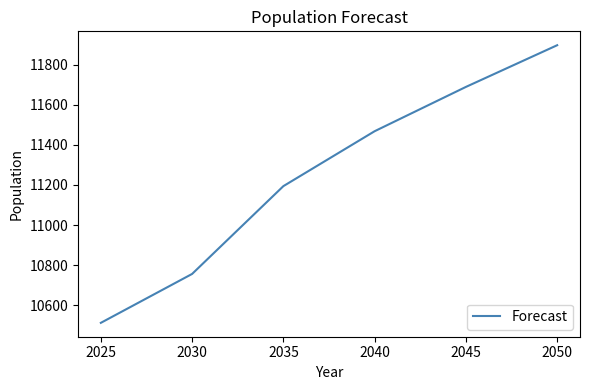

What is the greatest value displayed?

11897